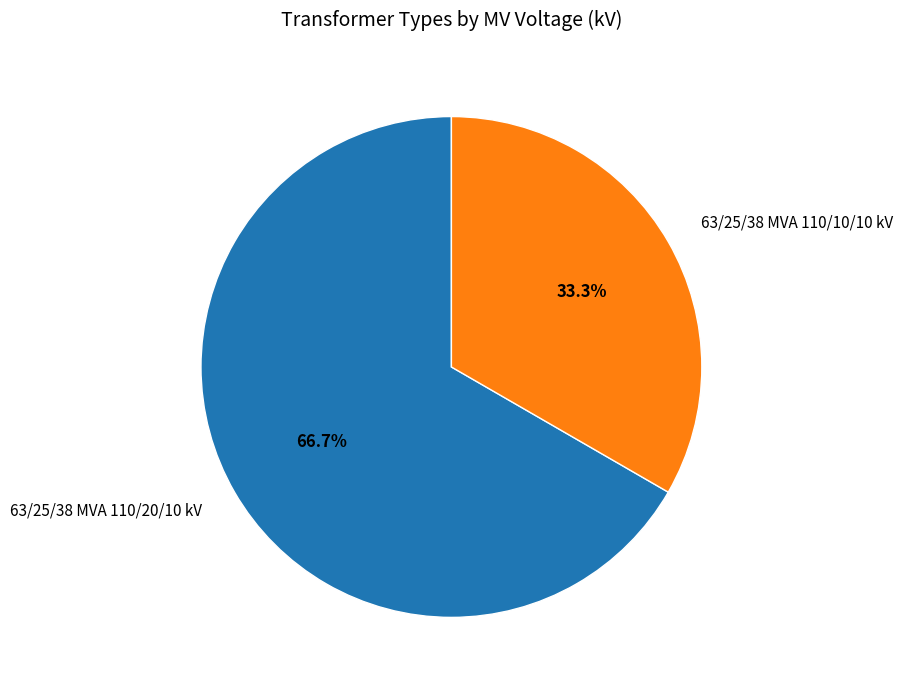

How many slices are in this pie chart?

2